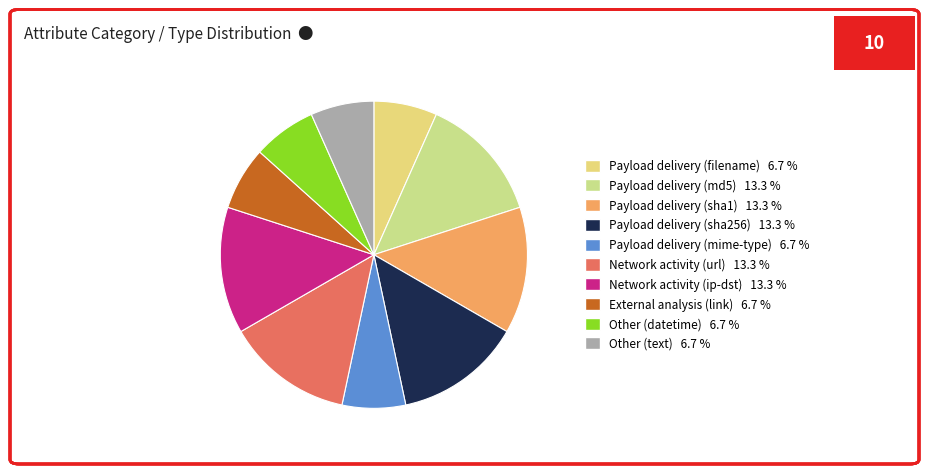

Between Payload delivery (filename) and Payload delivery (md5), which is larger?

Payload delivery (md5)